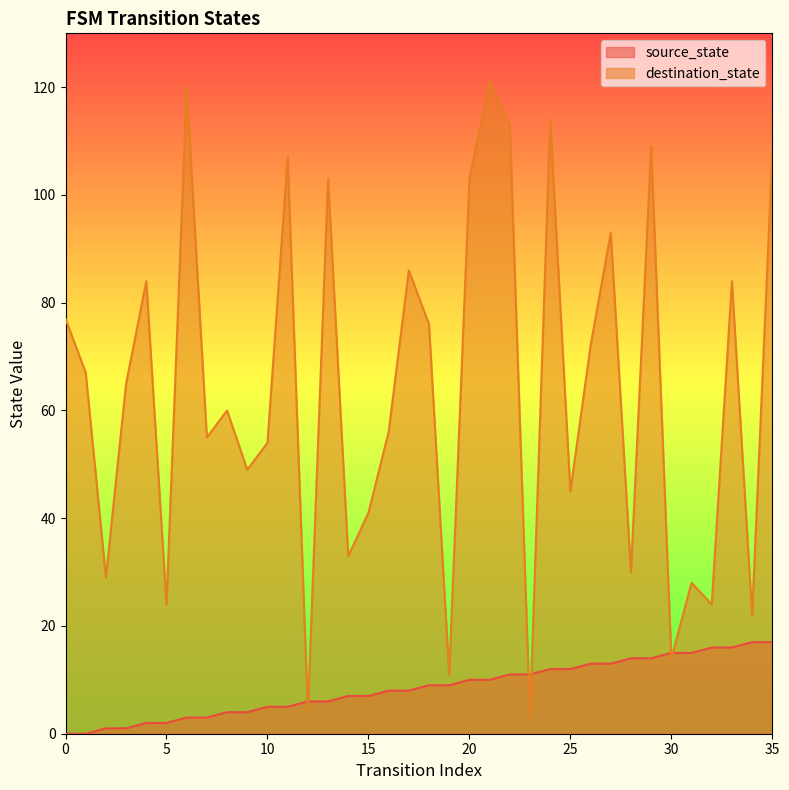

What is the value of the destination_state point at the 32nd from the left?

28